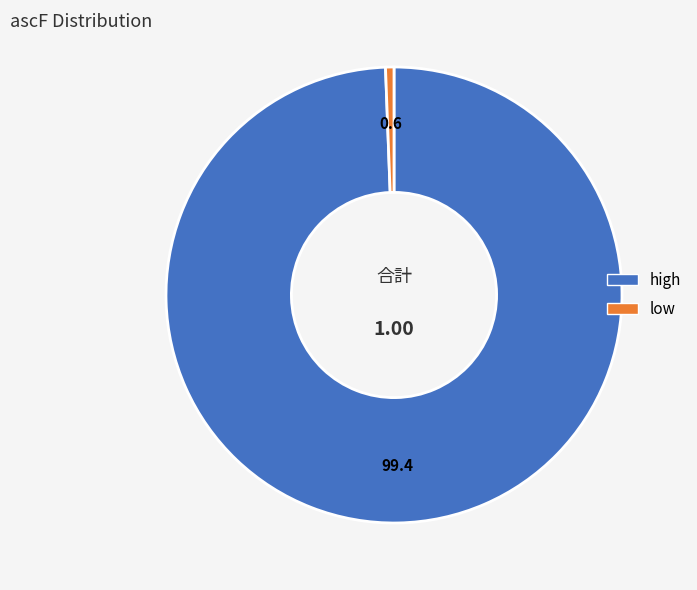

Which slice is the smallest?

low